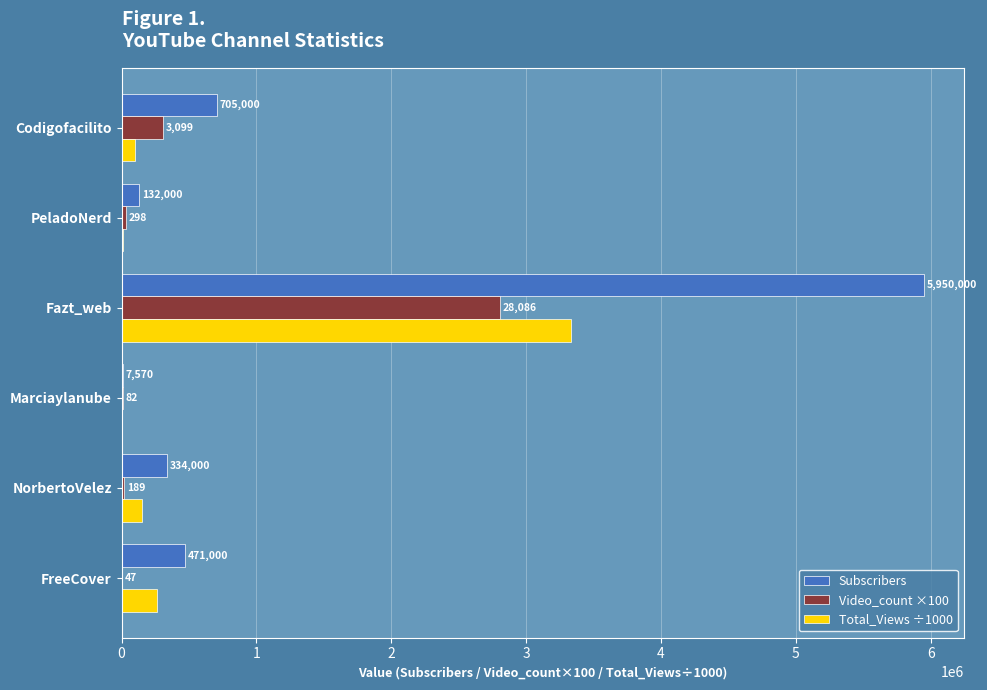

At which category is the sum across all series the highest?

Fazt_web